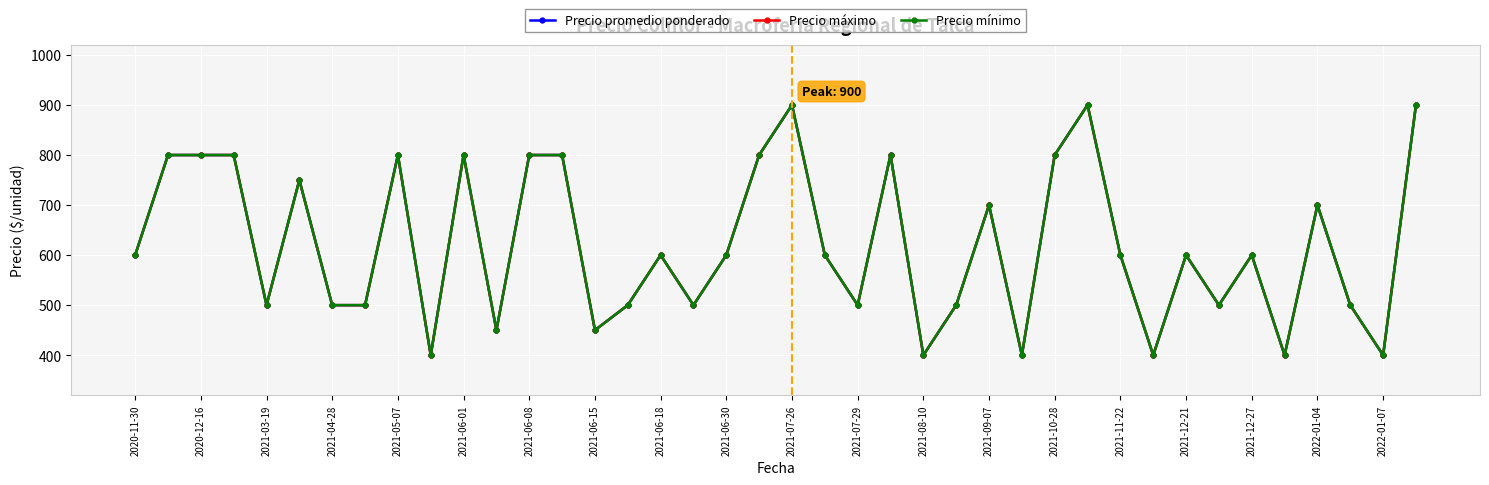

What is the sum of all Precio máximo values?

24850